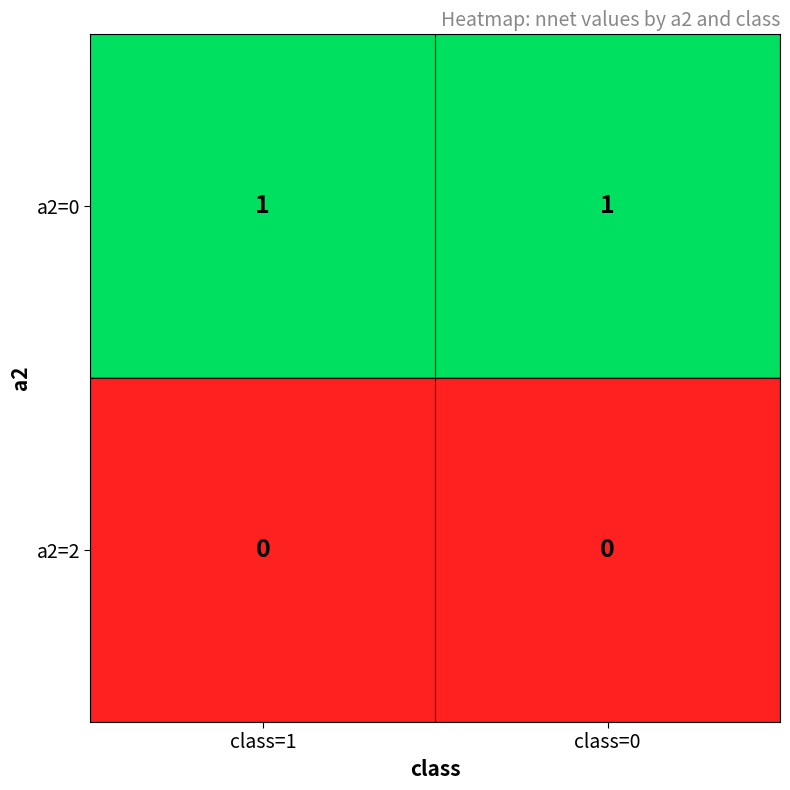

Rank the series by their maximum value, from highest to lowest.

a2=0, a2=2